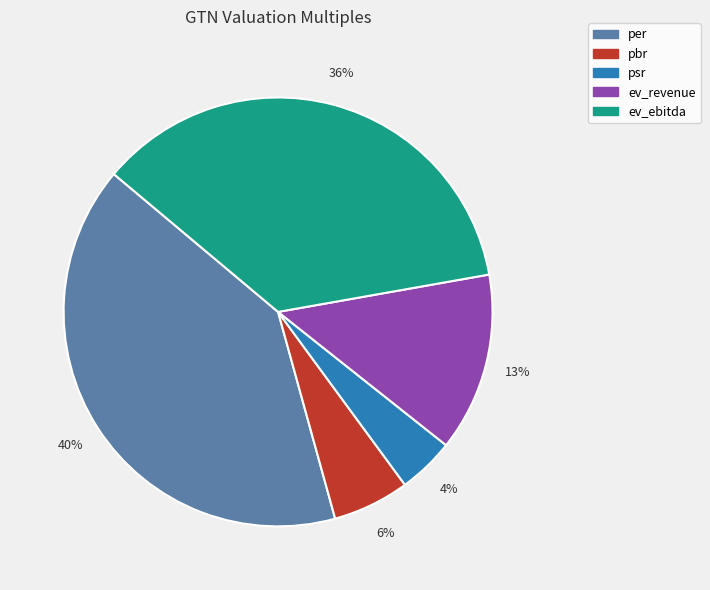

Do ev_revenue and per together represent more than half of the pie?

Yes